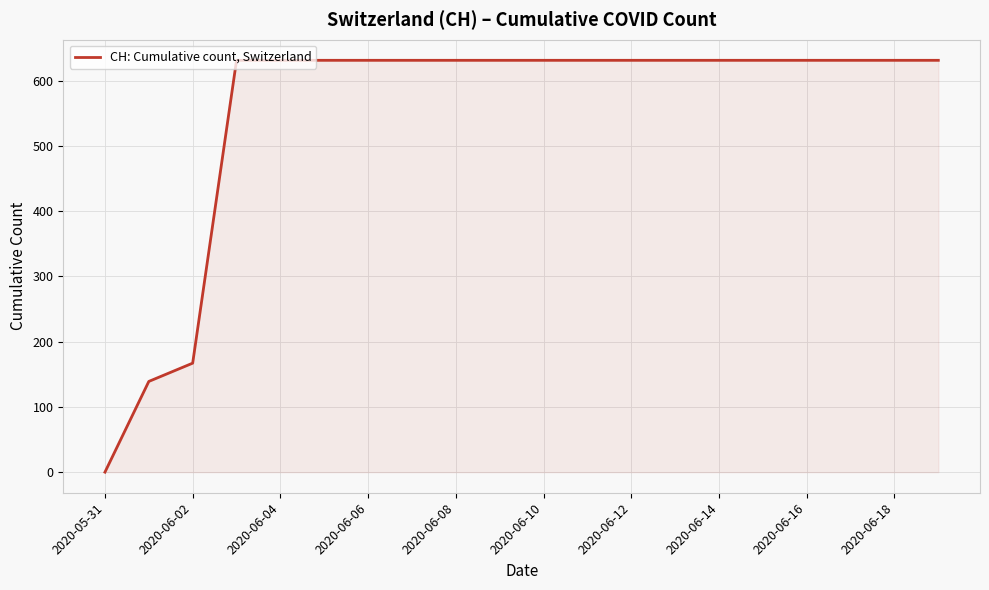

Count the number of data series in this chart.

1